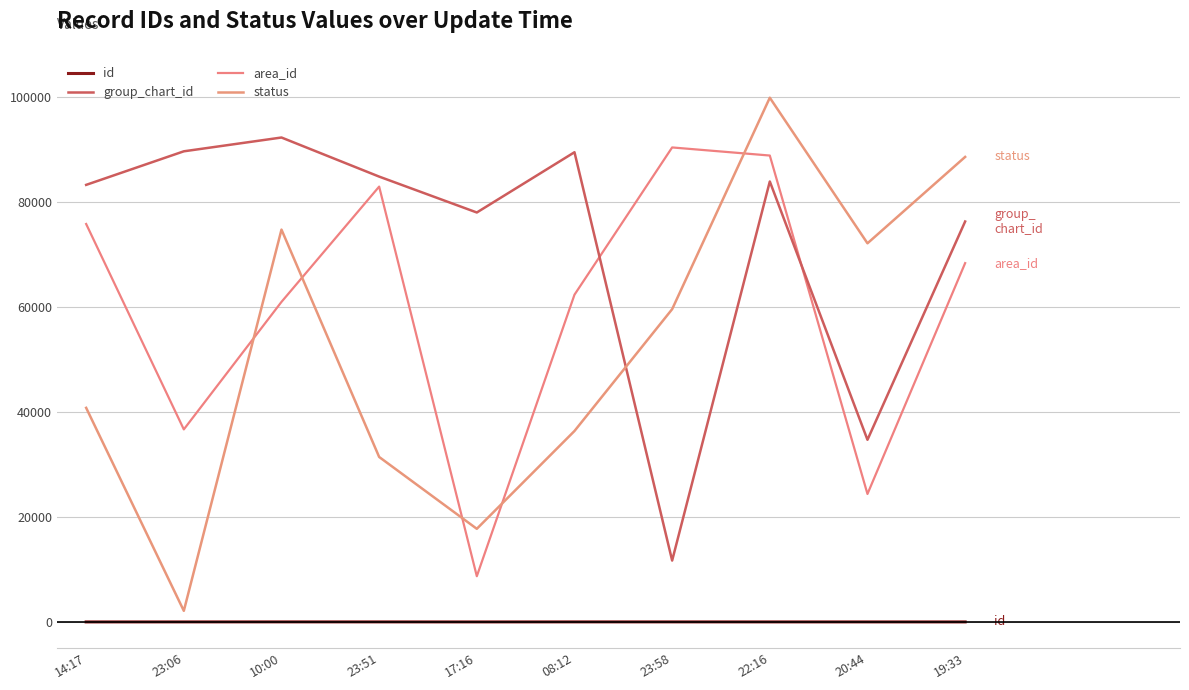

What is the difference between the status values at 23:51 and 19:33?

57119